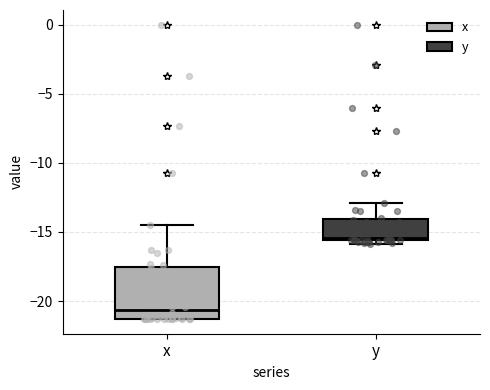

Which box is the tallest, from its lower edge to its upper edge?

x